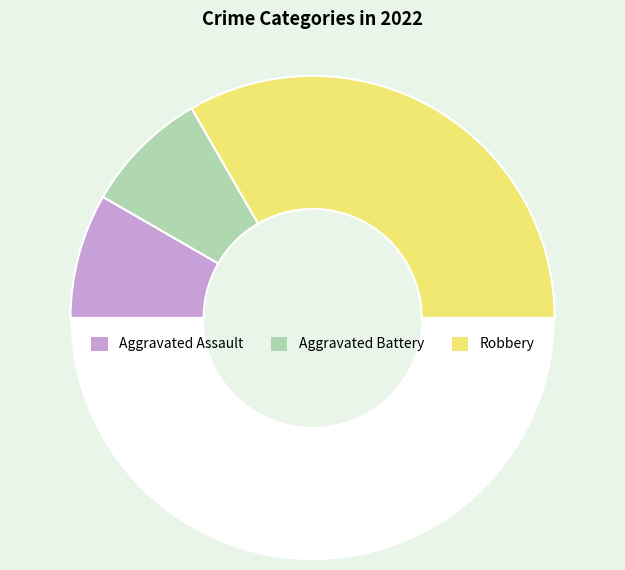

Does any single category account for the majority?

Yes